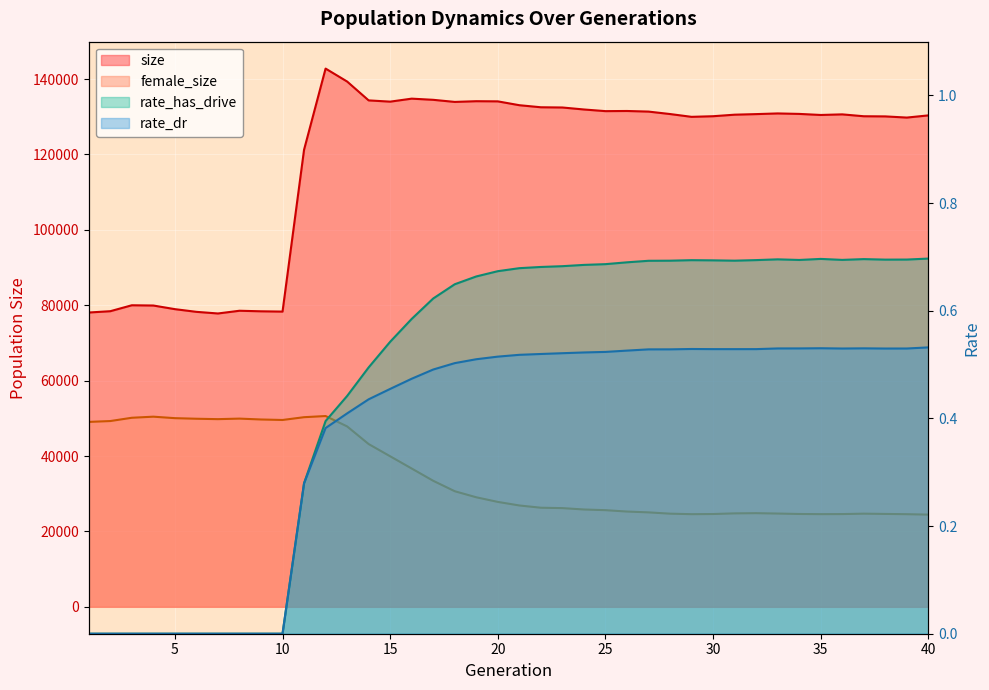

Rank the categories by female_size value from lowest to highest.

40, 39, 29, 35, 36, 30, 34, 38, 28, 37, 33, 31, 32, 27, 26, 25, 24, 23, 22, 21, 20, 19, 18, 17, 16, 15, 14, 13, 1, 2, 10, 9, 7, 6, 8, 5, 3, 11, 4, 12